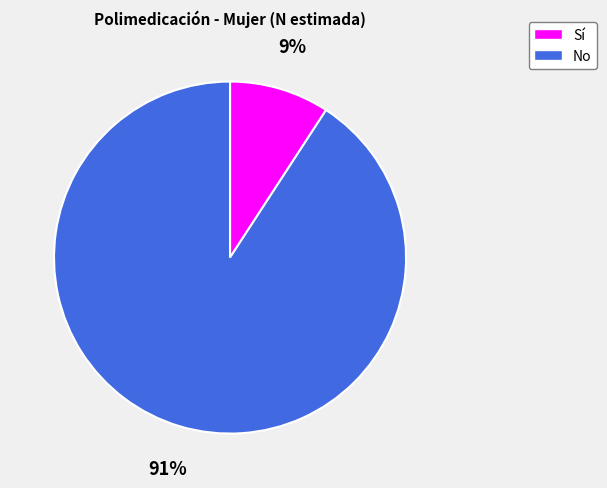

To the nearest percent, what is the difference between the largest and smallest slice percentages?

82%